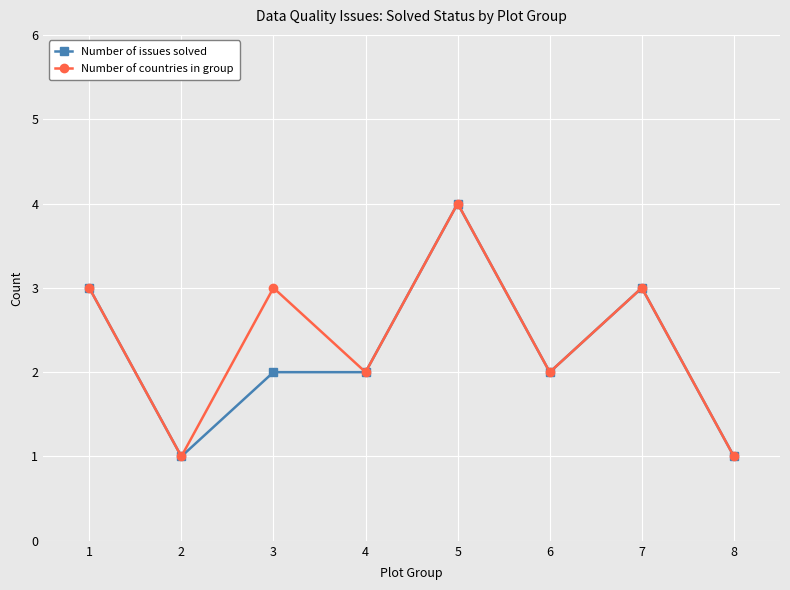

How many distinct data groups are displayed?

2